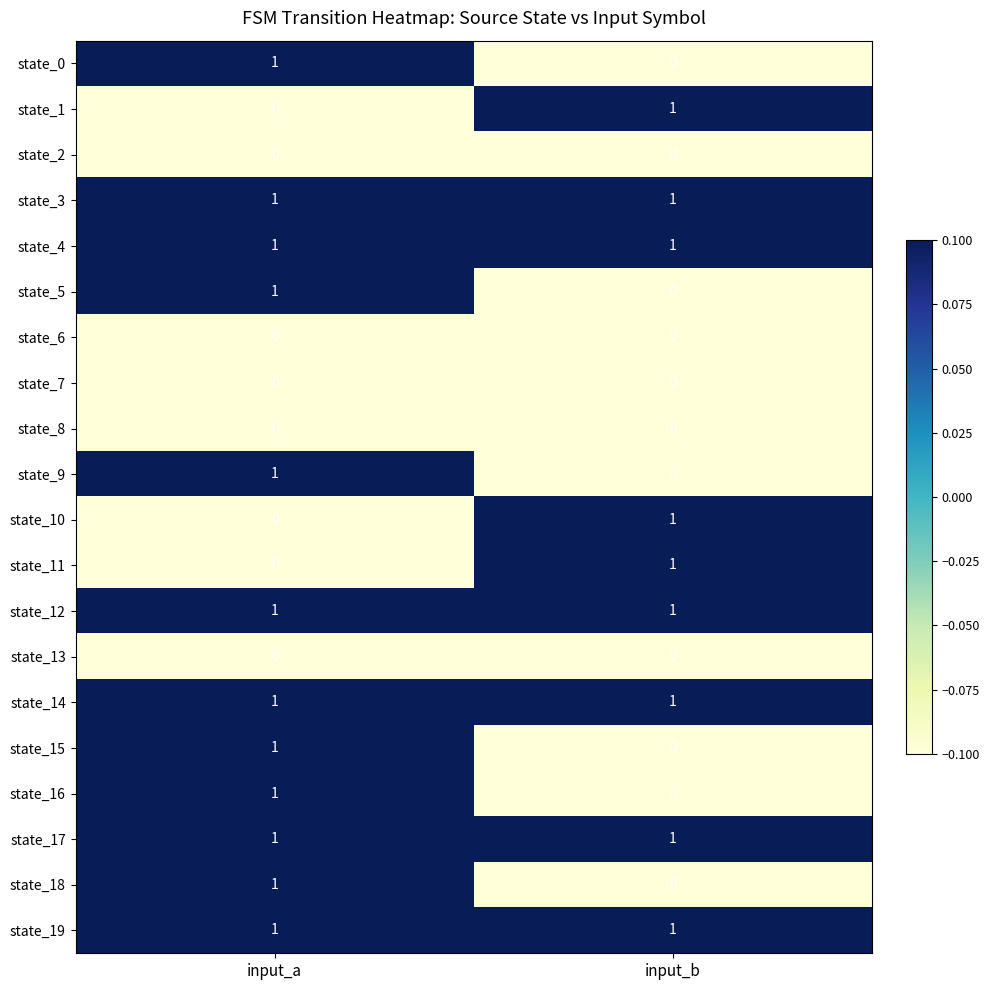

Is the value of state_5 at input_a greater than the value of state_1 at input_a?

Yes